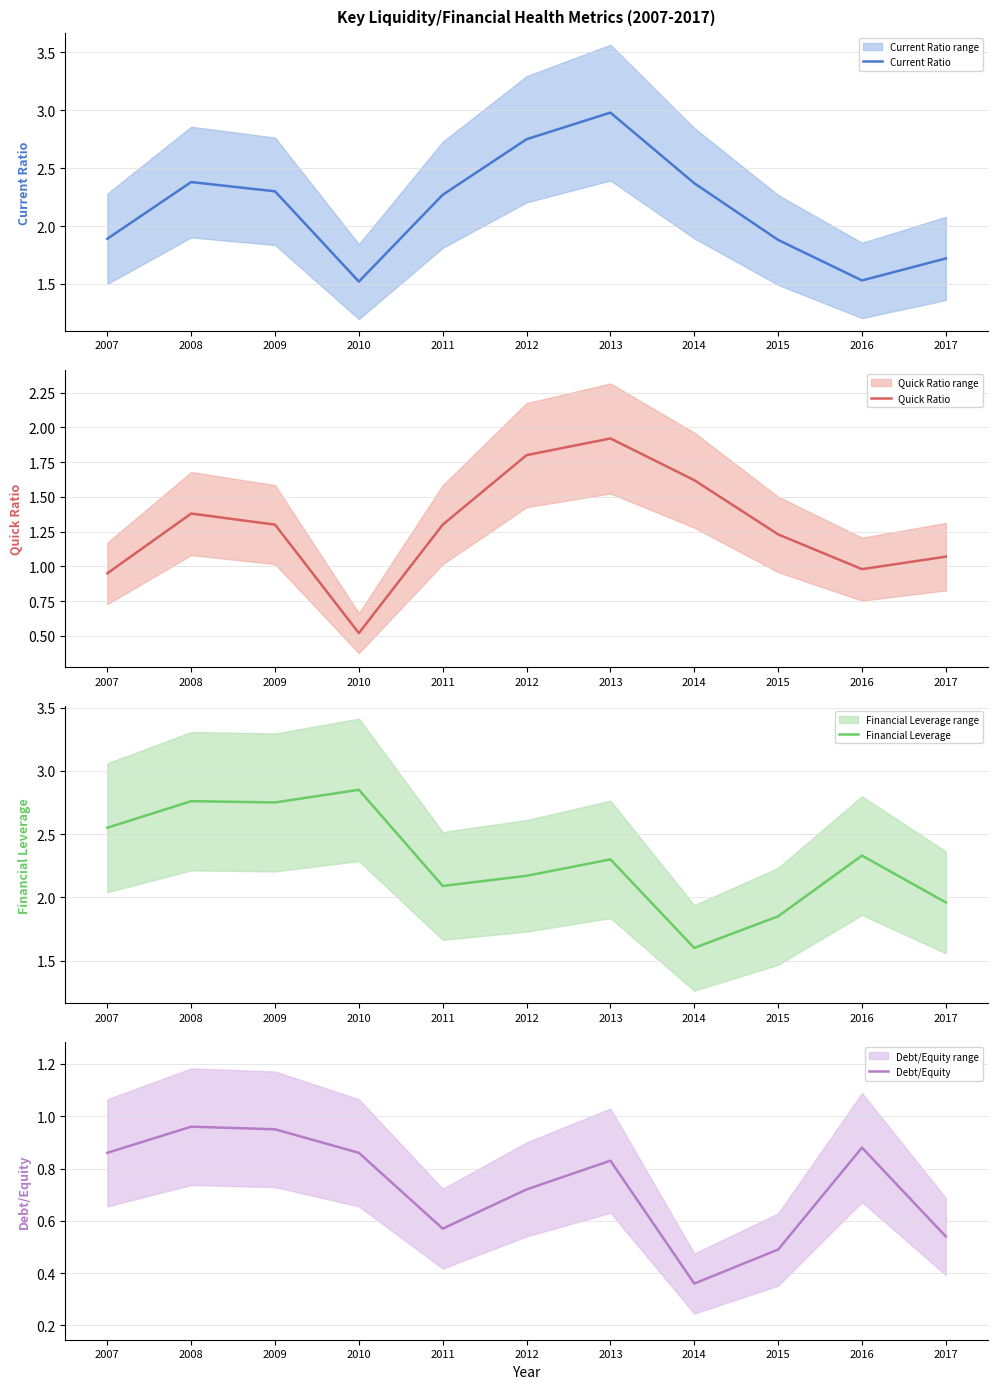

What is the lowest value of the Current Ratio series?

1.5